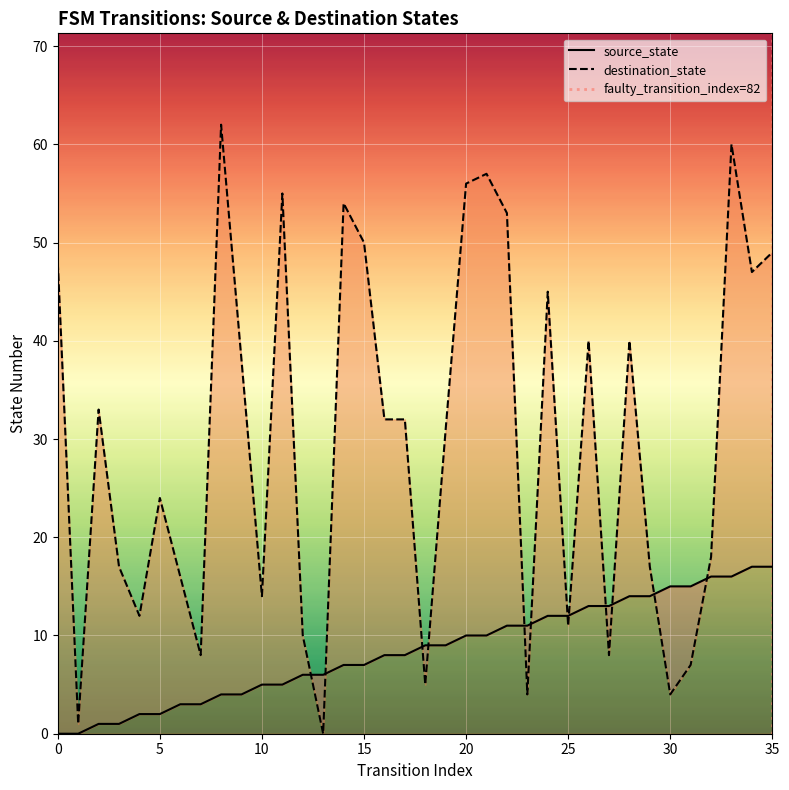

Which series has the largest total across all categories?

destination_state